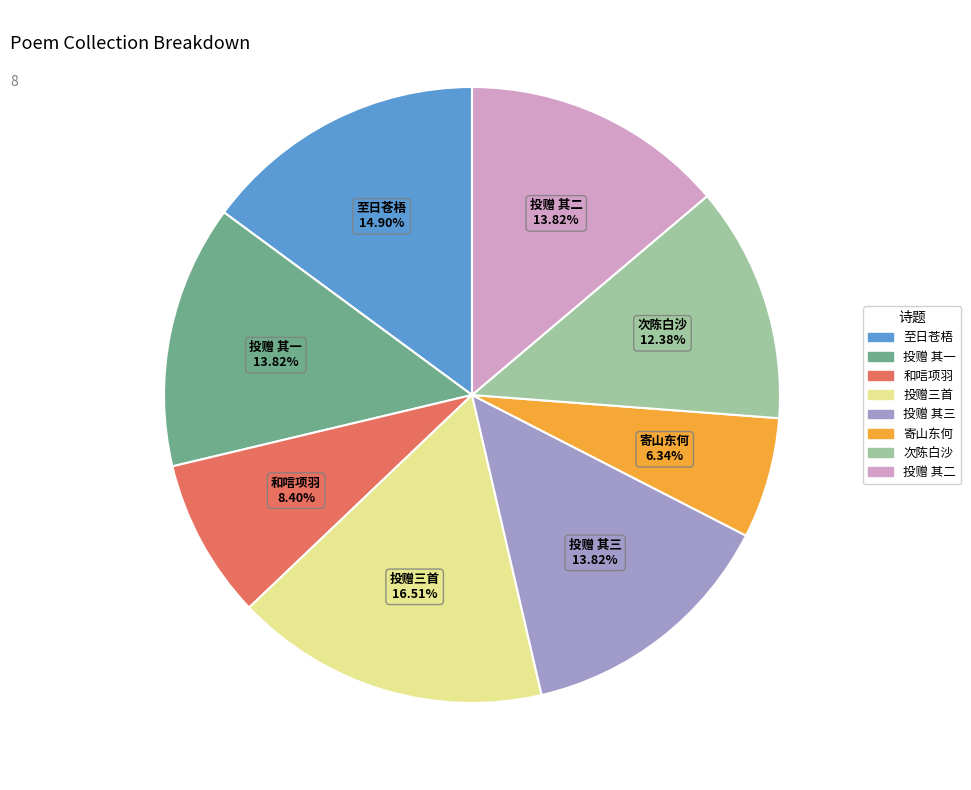

Is there a majority slice in this chart?

No